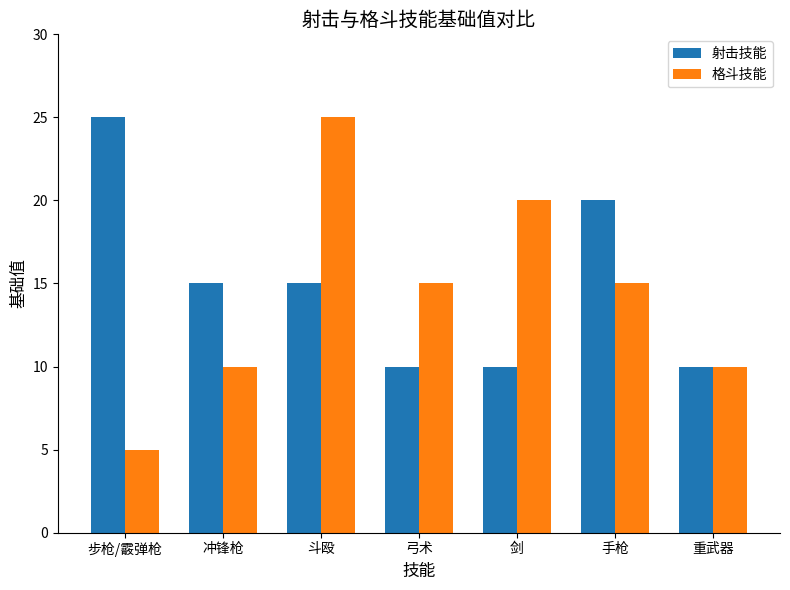

Is the value of 射击技能 at 手枪 greater than the value of 格斗技能 at 手枪?

Yes